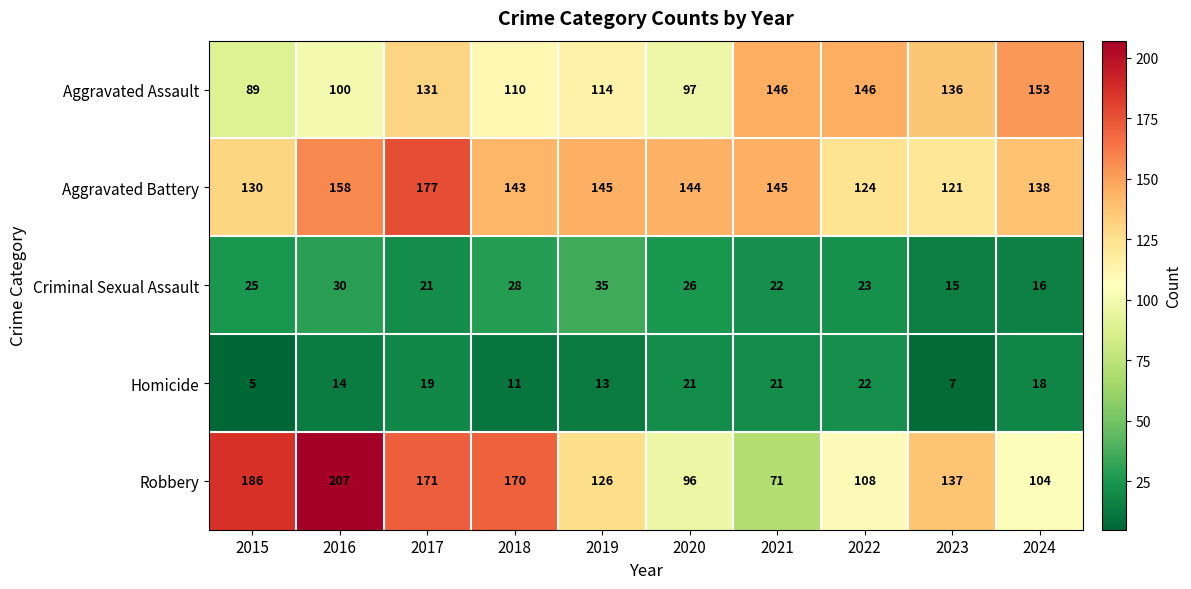

Where does the Robbery series first go above 137?

2015